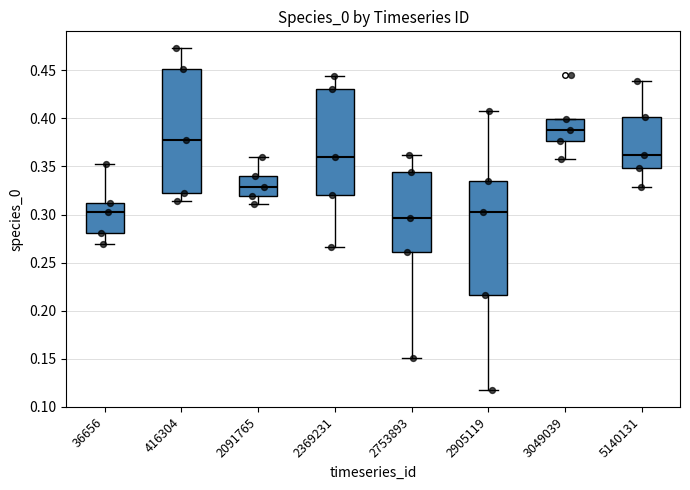

Comparing the boxes themselves (not the whiskers), which one is the tallest?

416304